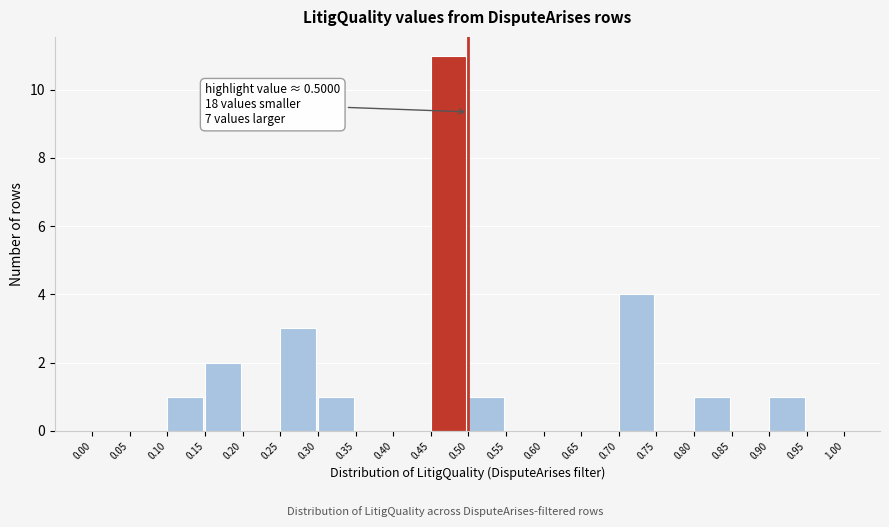

Over which range of the x-axis is the bar tallest?

0.45 to 0.50